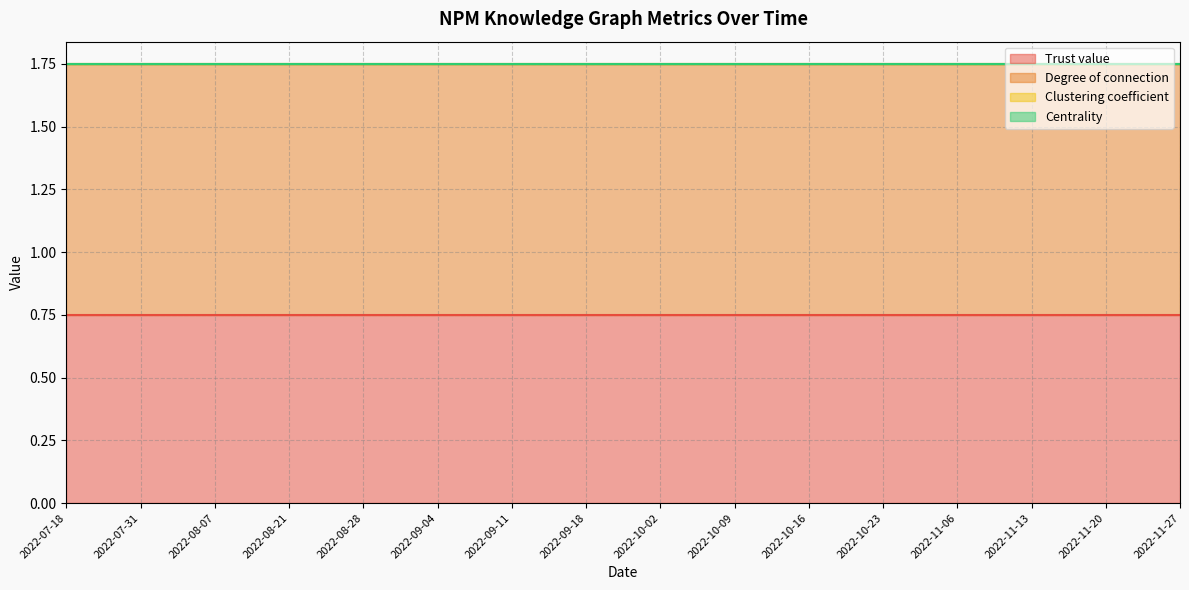

Which series has the largest total across all categories?

Degree of connection